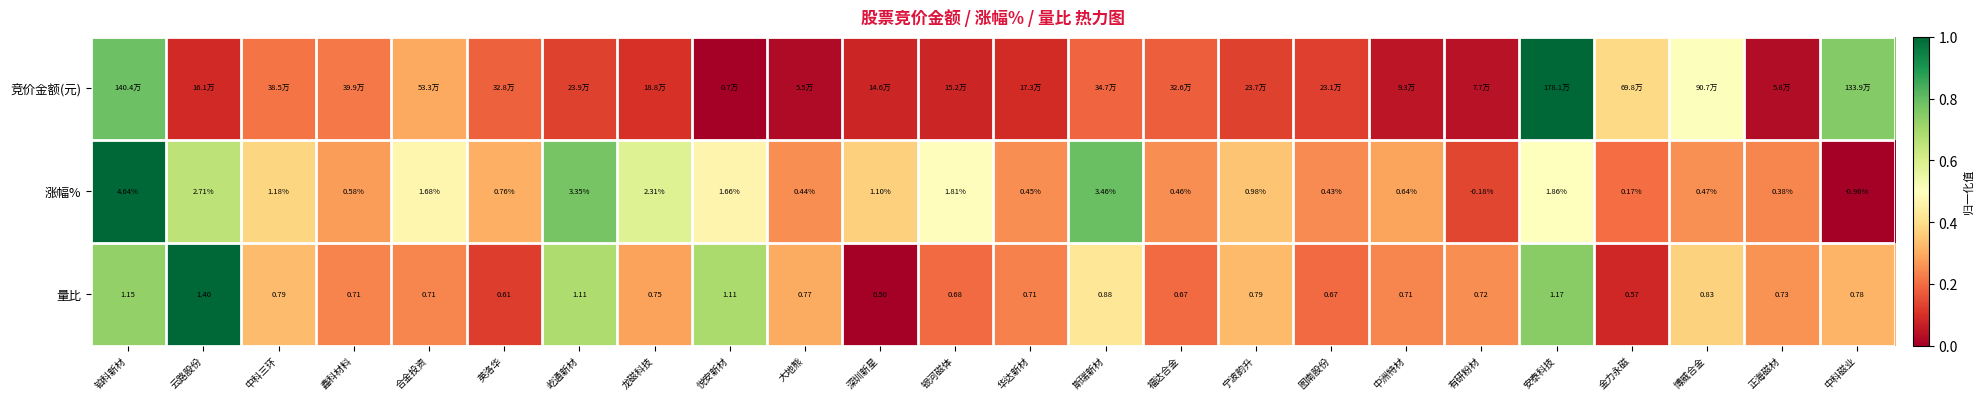

Rank the categories by 涨幅% value from lowest to highest.

中科磁业, 有研粉材, 金力永磁, 正海磁材, 图南股份, 大地熊, 华达新材, 福达合金, 博威合金, 鑫科材料, 中洲特材, 英洛华, 宁波韵升, 深圳新星, 中科三环, 悦安新材, 合金投资, 银河磁体, 安泰科技, 龙磁科技, 云路股份, 屹通新材, 斯瑞新材, 铂科新材